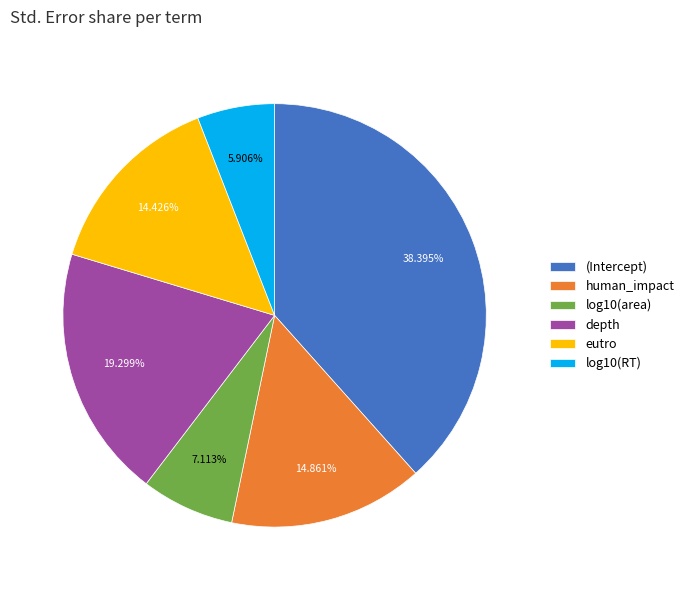

Combined, do log10(RT) and depth account for over 50%?

No